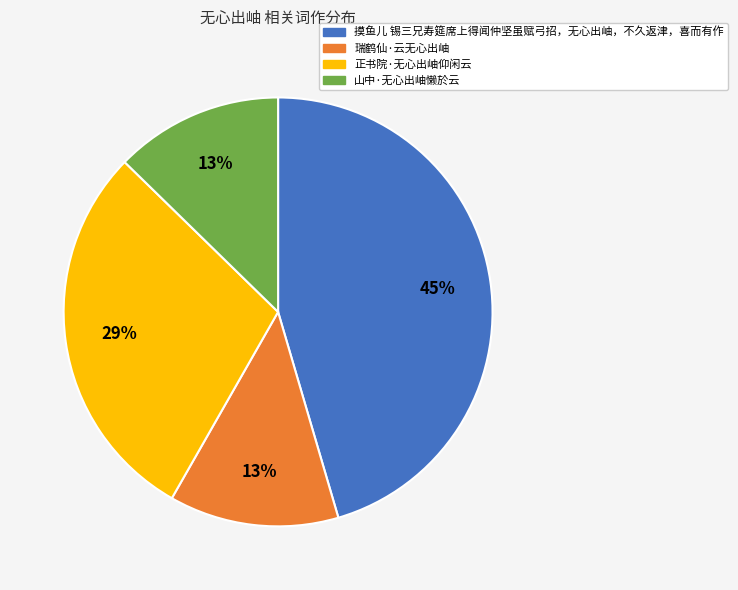

Is the sum of 山中·无心出岫懒於云 and 正书院·无心出岫仰闲云 greater than half?

No